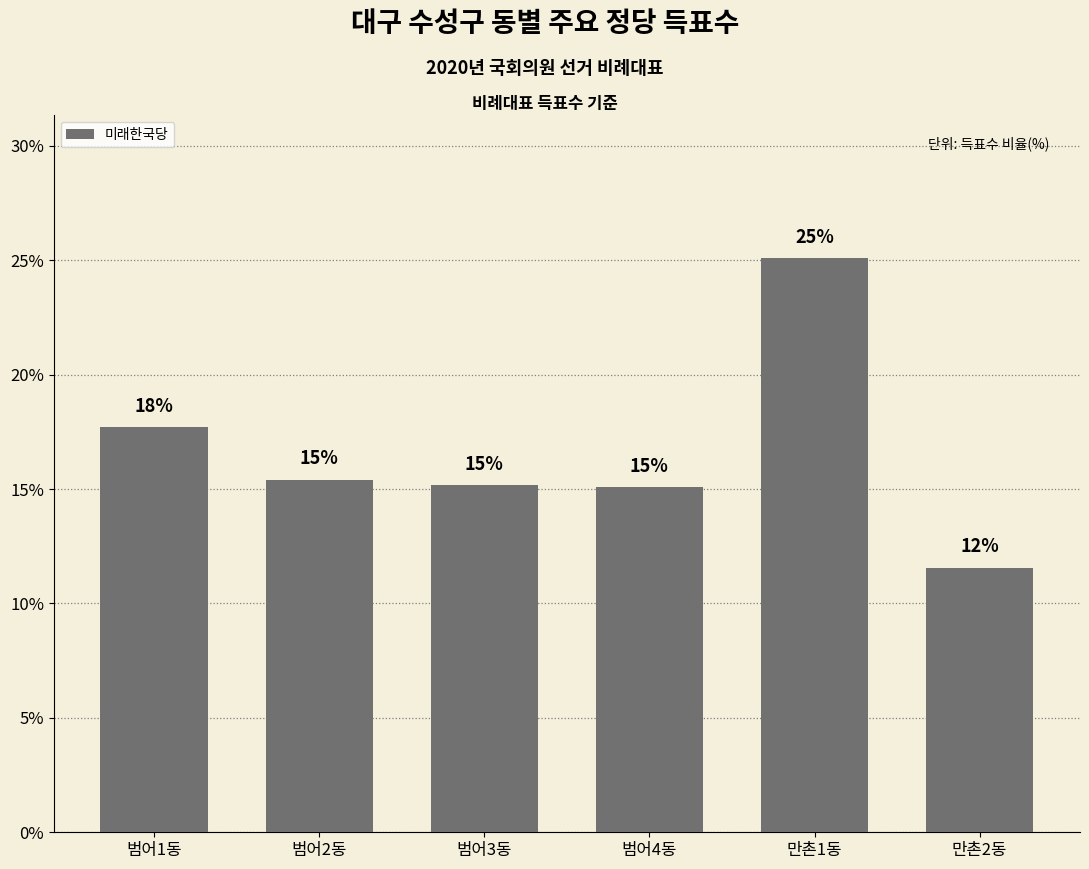

What is the label of the 3rd bar from the right?

범어4동